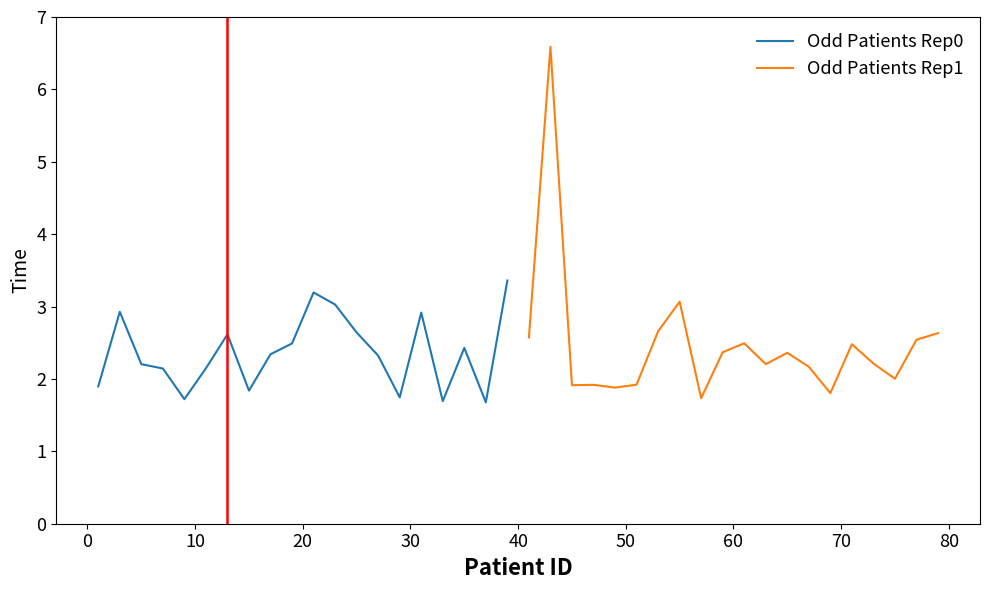

What is the lowest value of the Odd Patients Rep0 series?

1.7